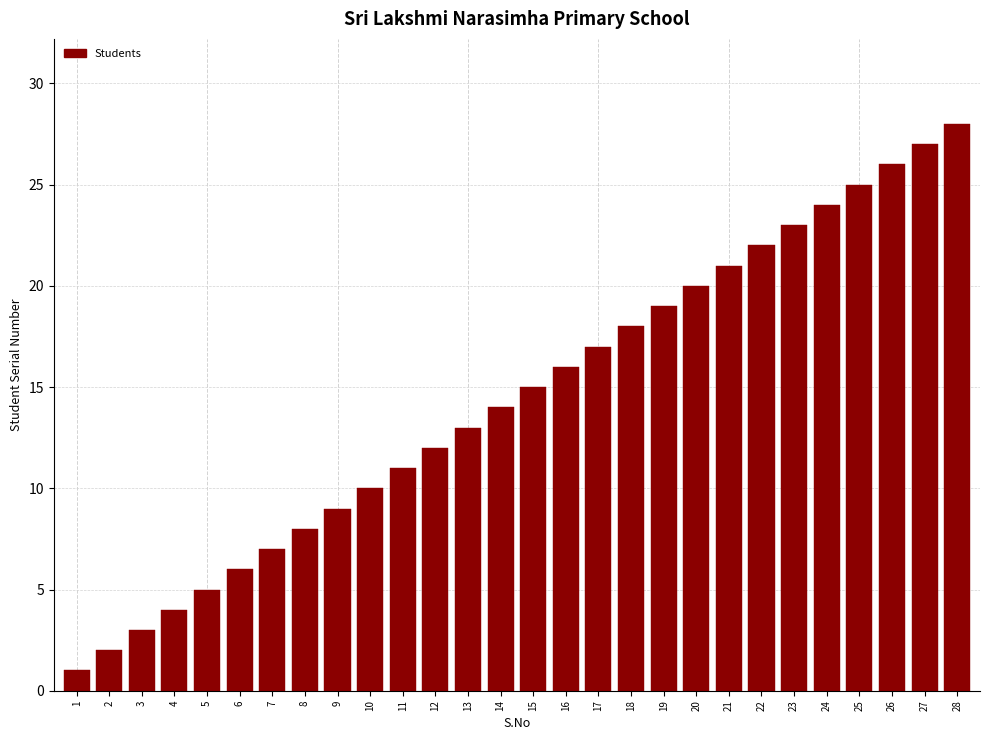

Rank the categories by value from highest to lowest.

28, 27, 26, 25, 24, 23, 22, 21, 20, 19, 18, 17, 16, 15, 14, 13, 12, 11, 10, 9, 8, 7, 6, 5, 4, 3, 2, 1